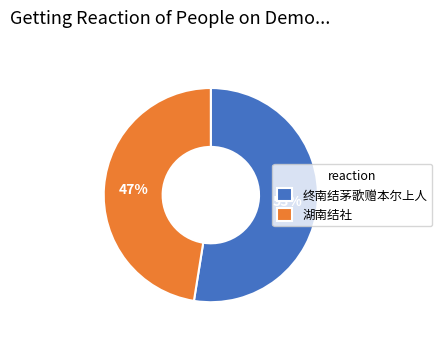

Is the sum of 湖南结社 and 终南结茅歌赠本尔上人 greater than half?

Yes